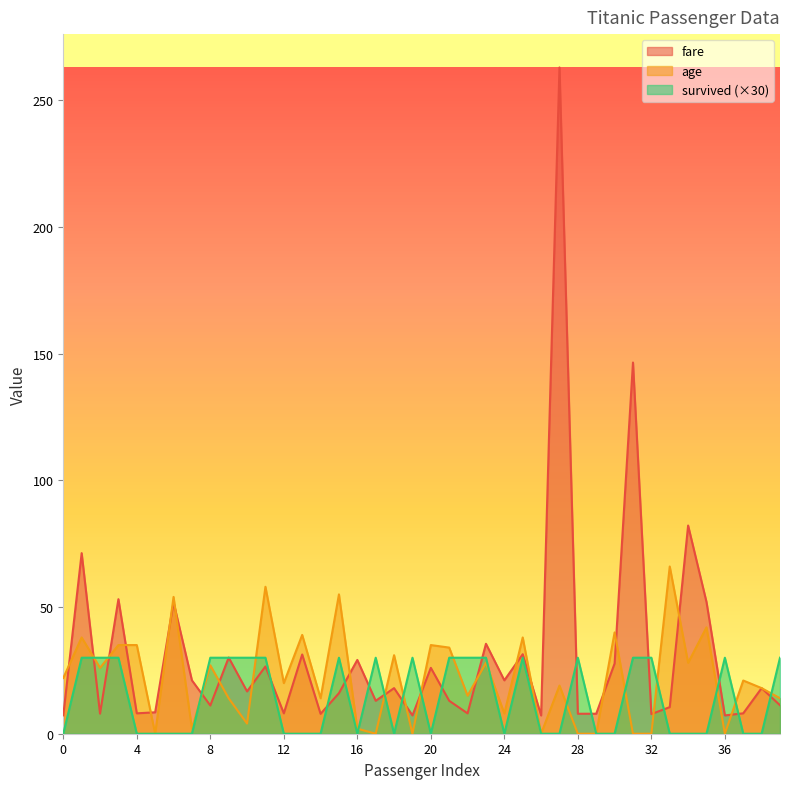

Where is age nearest to the value 33?

21